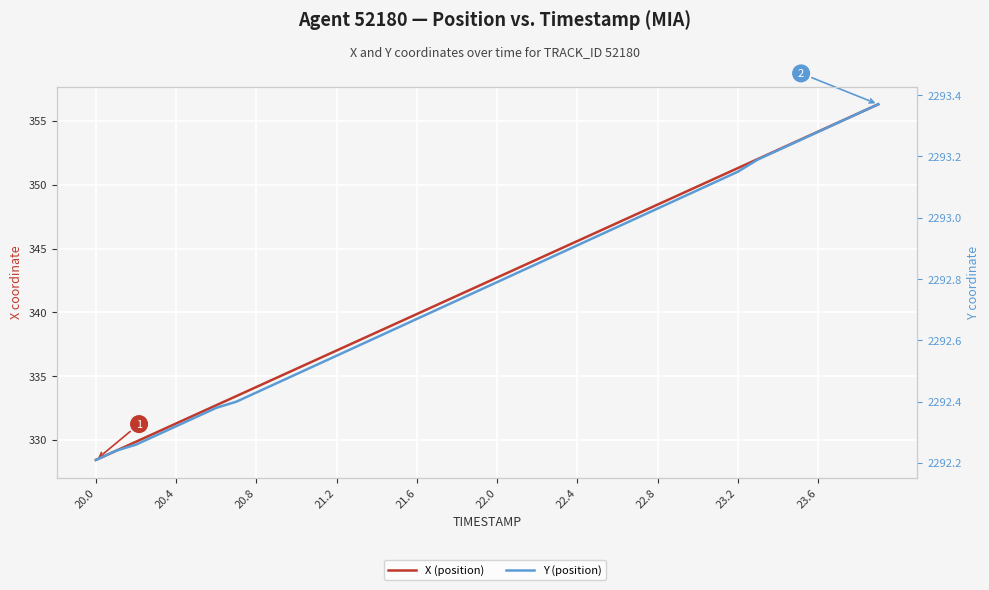

How many data points does each series have?

40